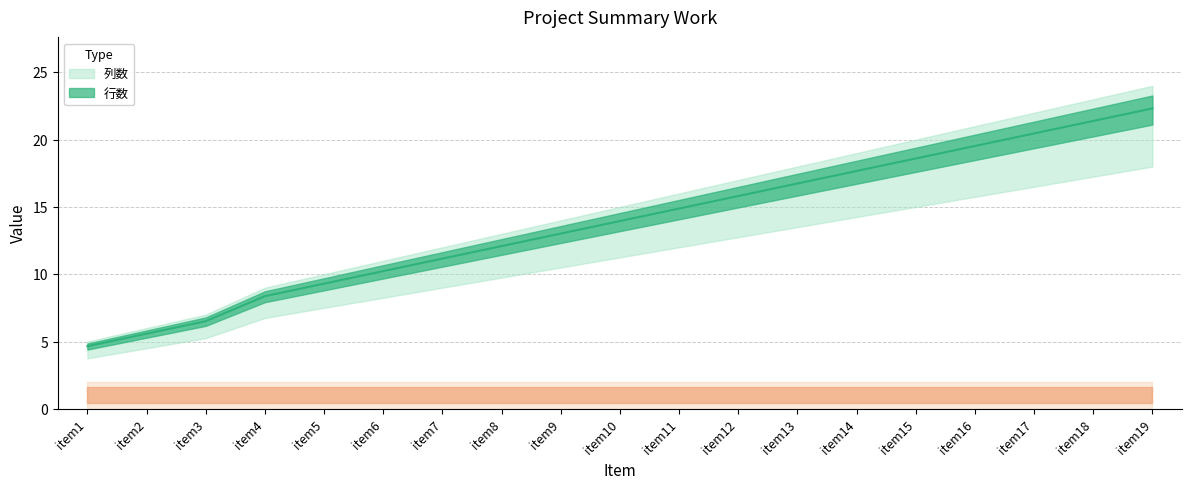

What is the difference between the maximum and minimum values?

17.7